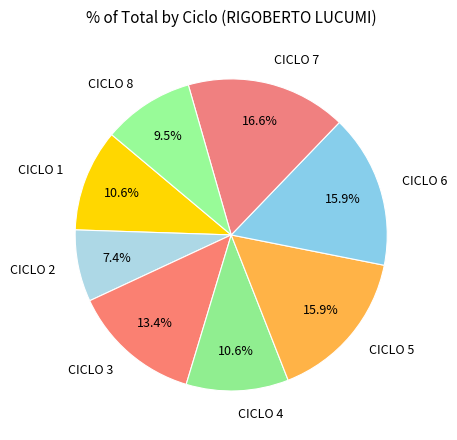

Count the number of slices in the pie.

8